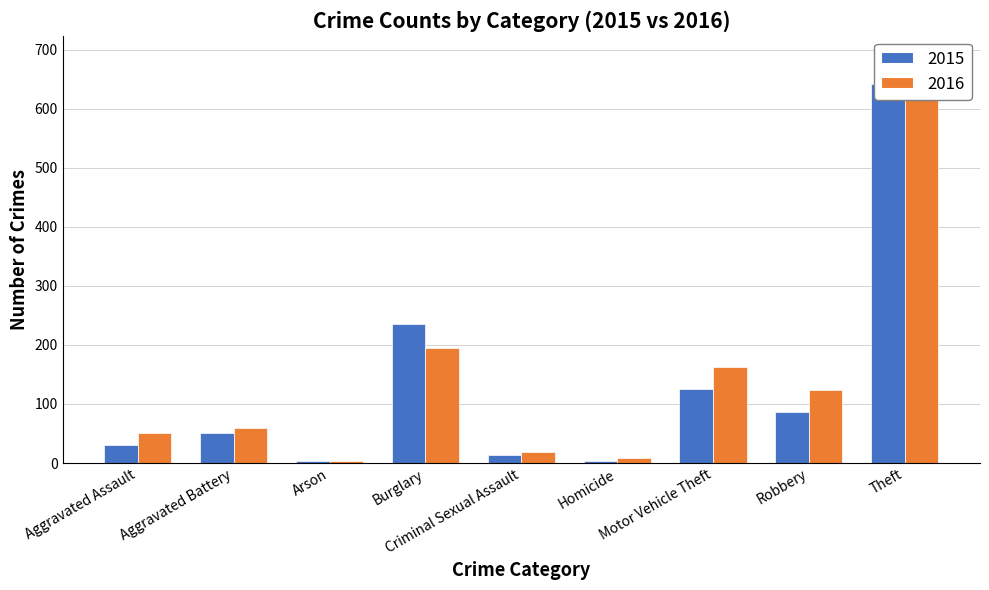

Rank the series by their average value, from lowest to highest.

2015, 2016